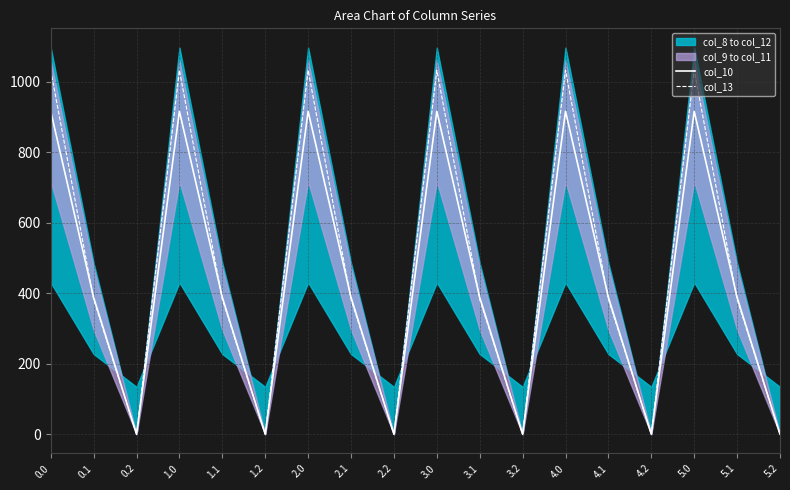

The value of col_10 at 2.2 is 0.0. True or false?

True